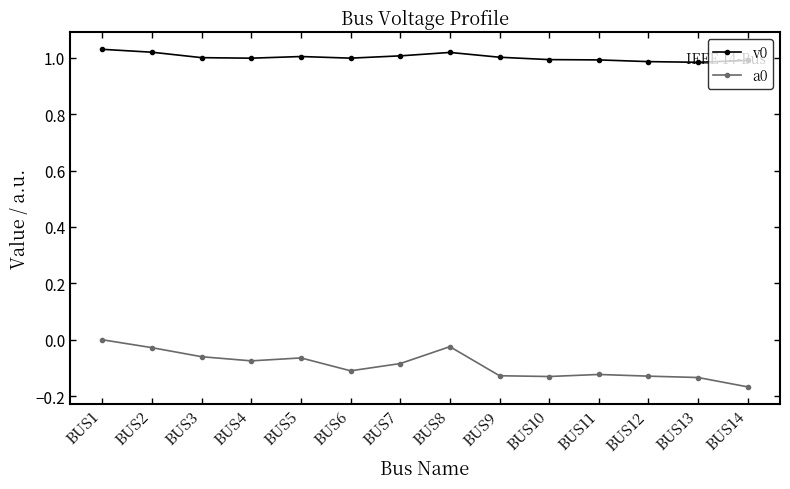

Is the value of v0 at BUS11 greater than the value of a0 at BUS6?

Yes